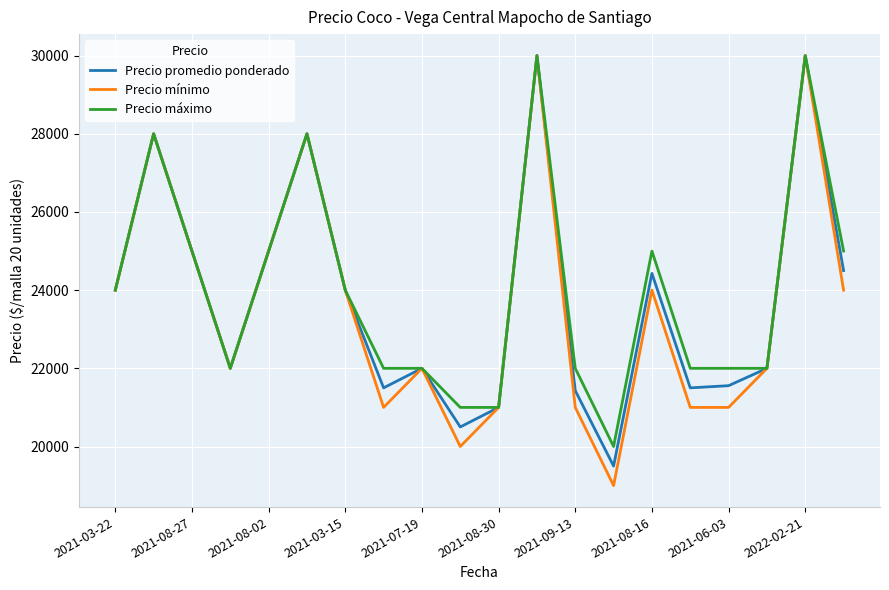

What is the minimum value shown in the chart?

19000